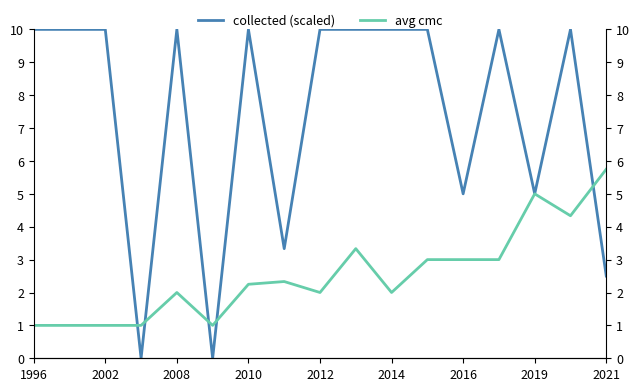

At how many categories does at least one series exceed 1?

15